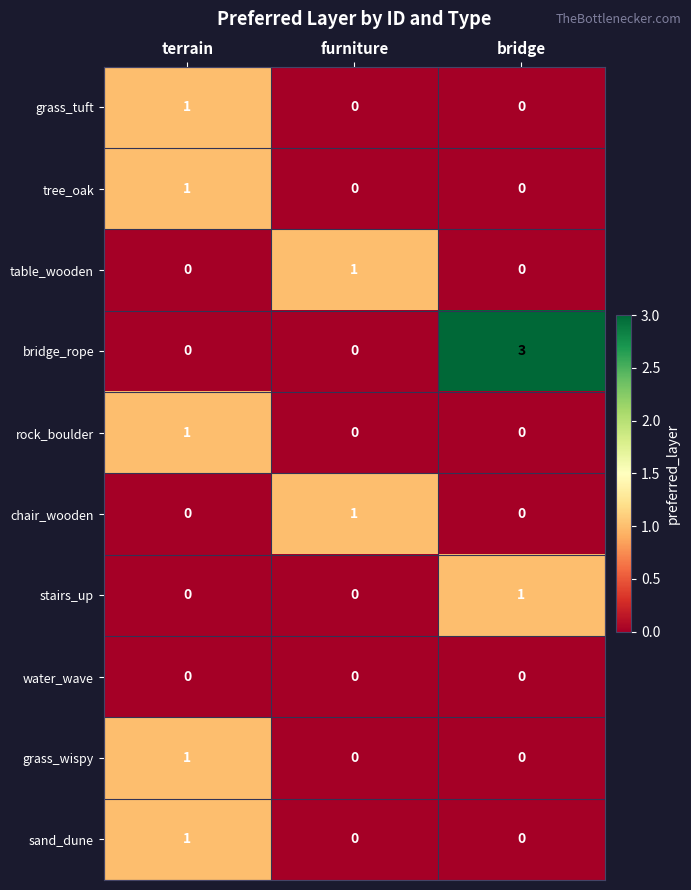

Is the value of bridge_rope at furniture greater than the value of stairs_up at bridge?

No